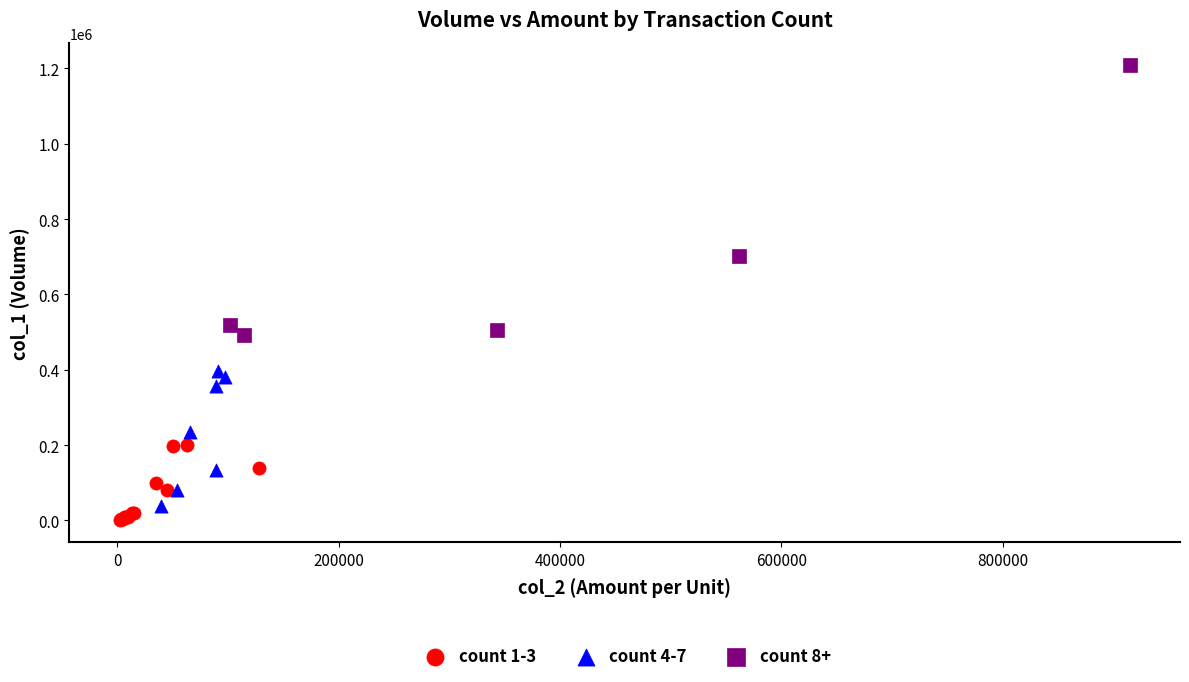

What are all the series names shown in the legend?

count 1-3, count 4-7, count 8+